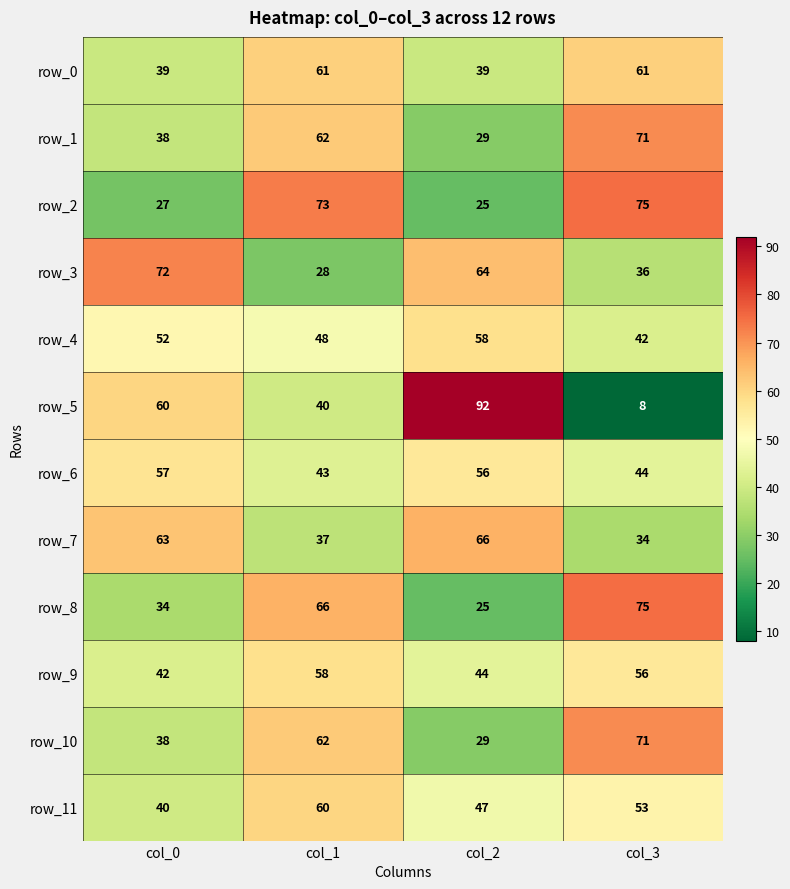

List the labels in order of row_8 value, largest first.

col_3, col_1, col_0, col_2